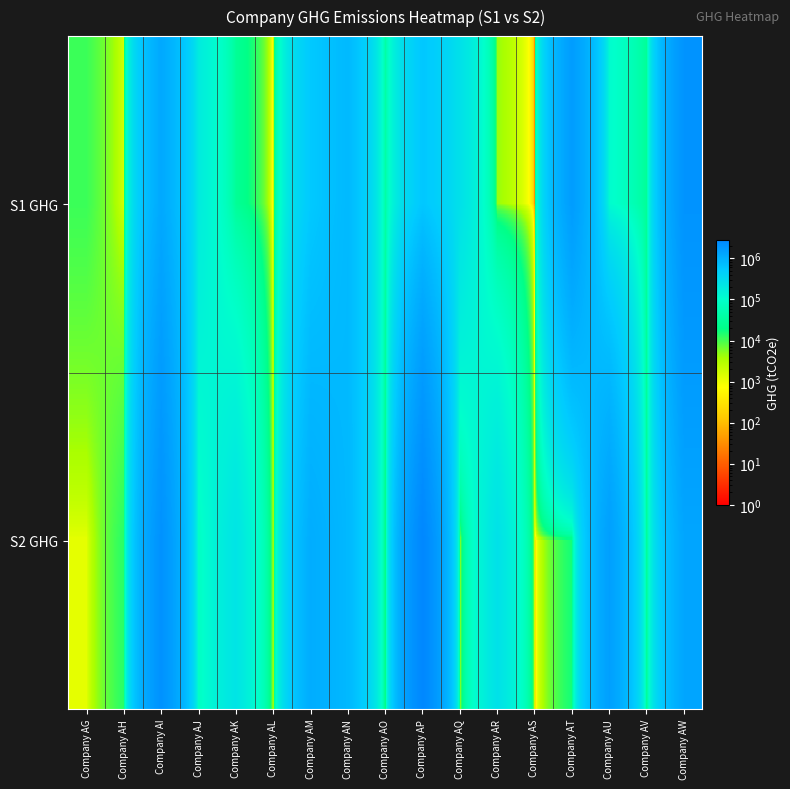

Reading left to right, transcribe all the data shown in this chart.

S1 GHG: Company AG=11000.0	Company AH=1558.0	Company AI=1209218.6	Company AJ=184098.8	Company AK=27727.5	Company AL=0.0	Company AM=545004.5	Company AN=814592.8	Company AO=37200.2	Company AP=574771.1	Company AQ=261254.3	Company AR=4529.4	Company AS=0.0	Company AT=1623495.6	Company AU=109063.3	Company AV=28088.0	Company AW=2021033.5
S2 GHG: Company AG=1200.0	Company AH=13333.0	Company AI=2110267.4	Company AJ=80204.2	Company AK=236575.5	Company AL=0.0	Company AM=1094846.5	Company AN=825258.2	Company AO=10506.8	Company AP=2744714.9	Company AQ=3048.7	Company AR=259773.6	Company AS=0.0	Company AT=16355.4	Company AU=1530787.7	Company AV=19619.0	Company AW=1298452.5